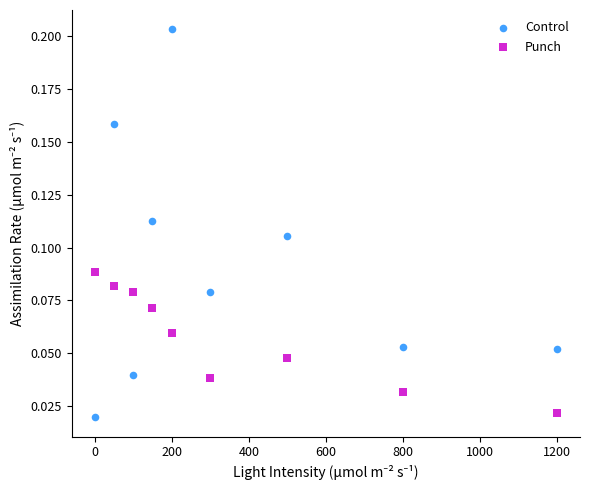

Which series contains the highest Y value?

Control